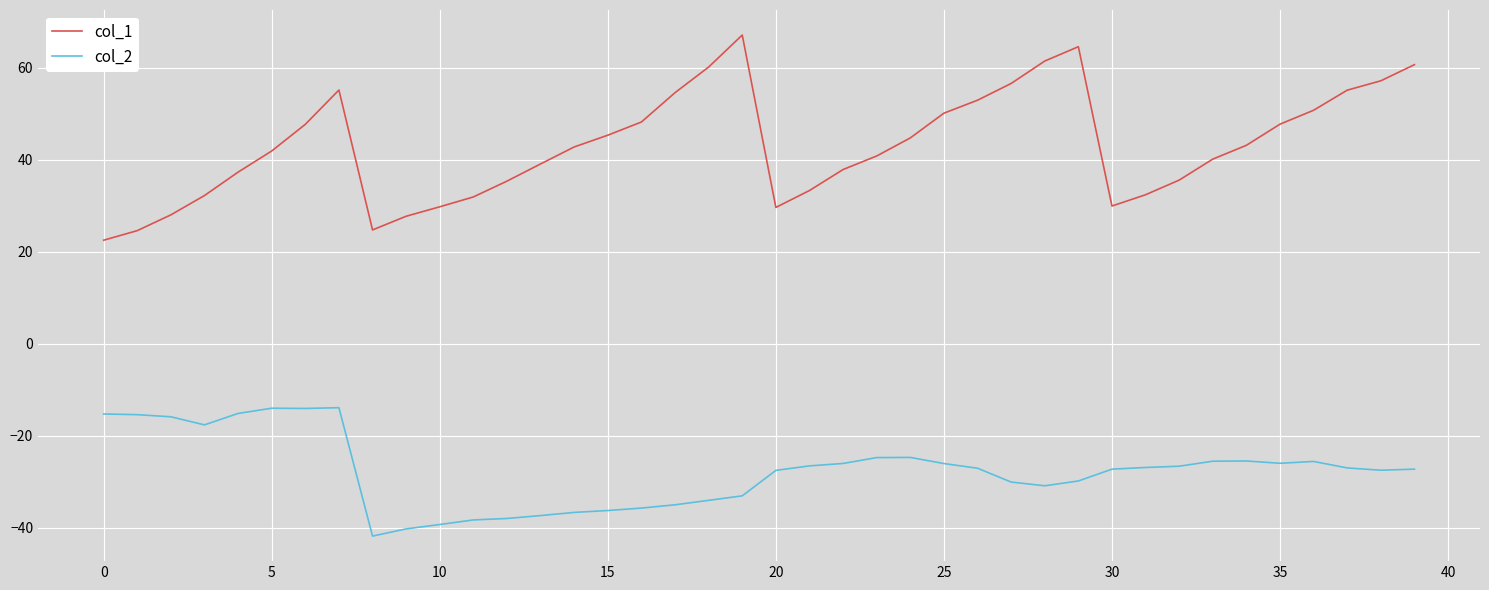

What is the difference between the maximum and minimum values in the col_2 series?

27.9